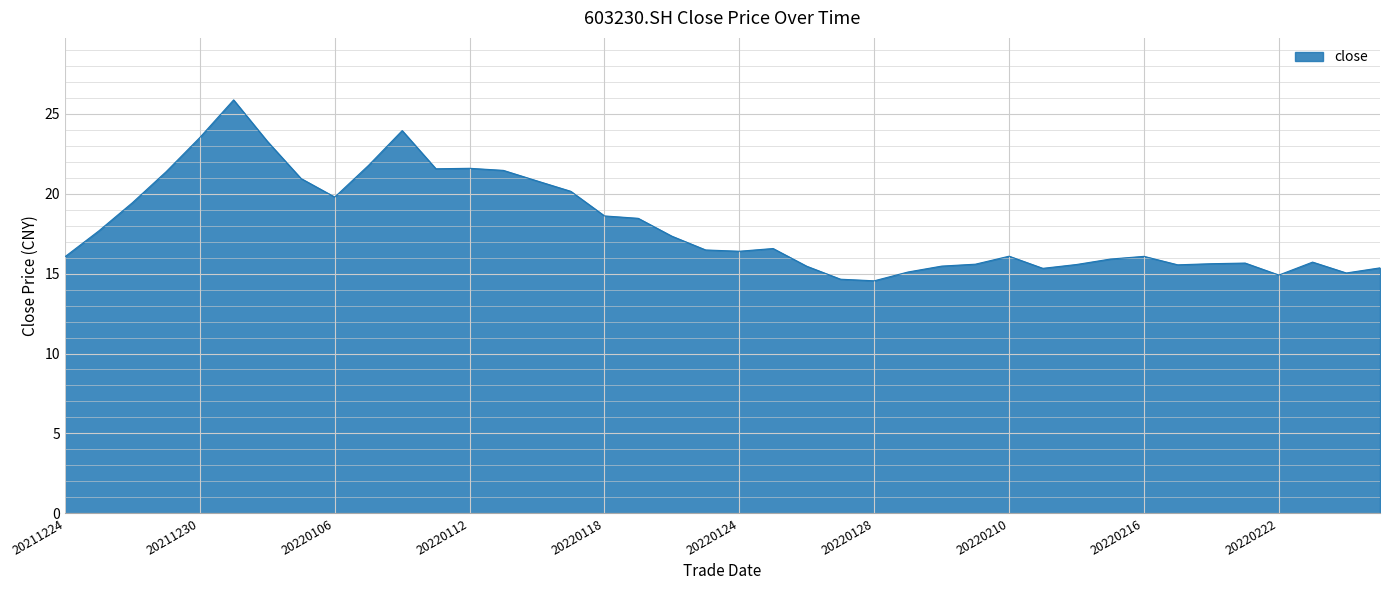

What is the minimum value shown in the chart?

14.6